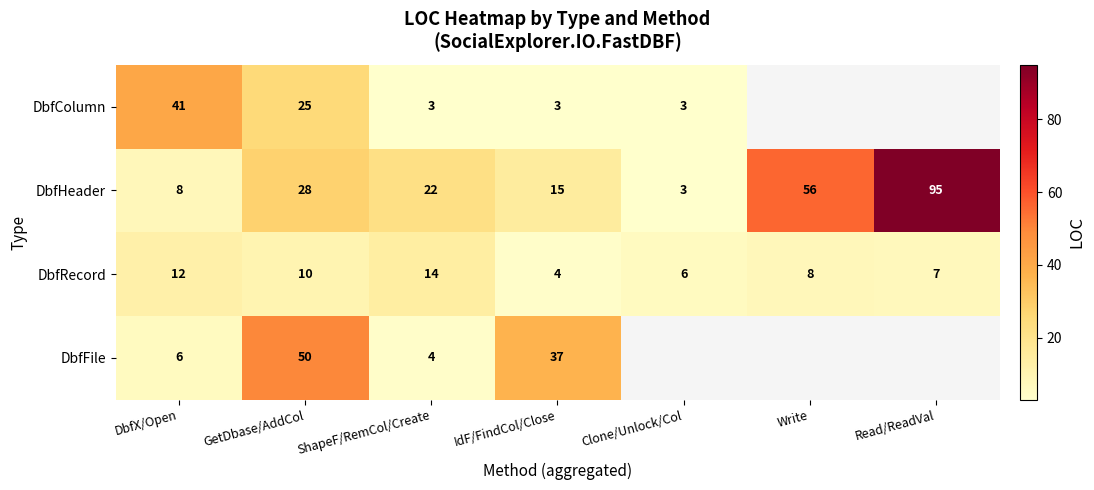

The DbfRecord series shows 8 at Write. True or false?

True